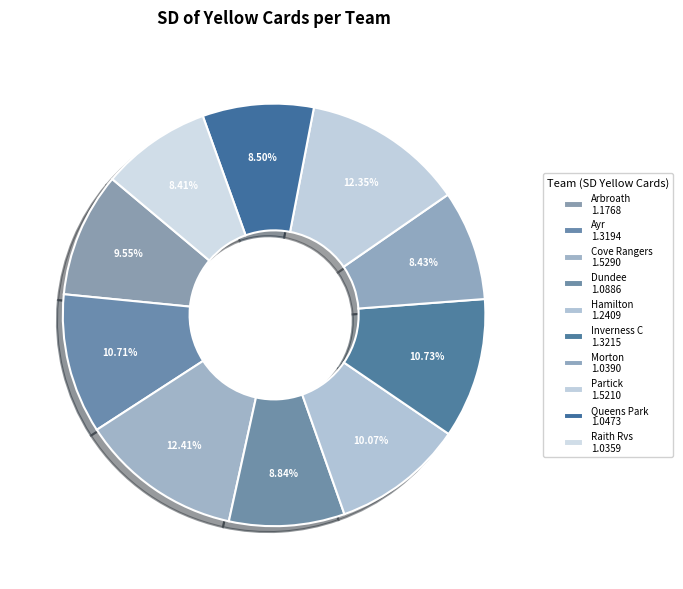

How many slices are in this pie chart?

10